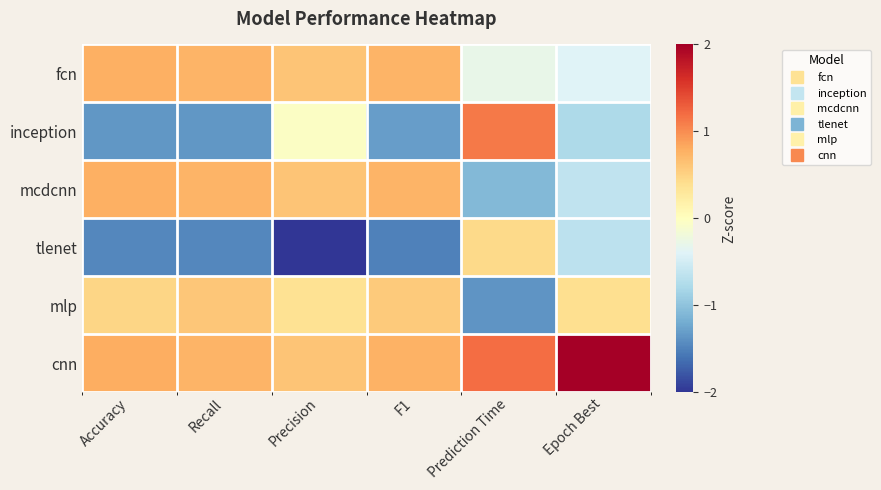

Which category has the lowest value across all series?

Precision